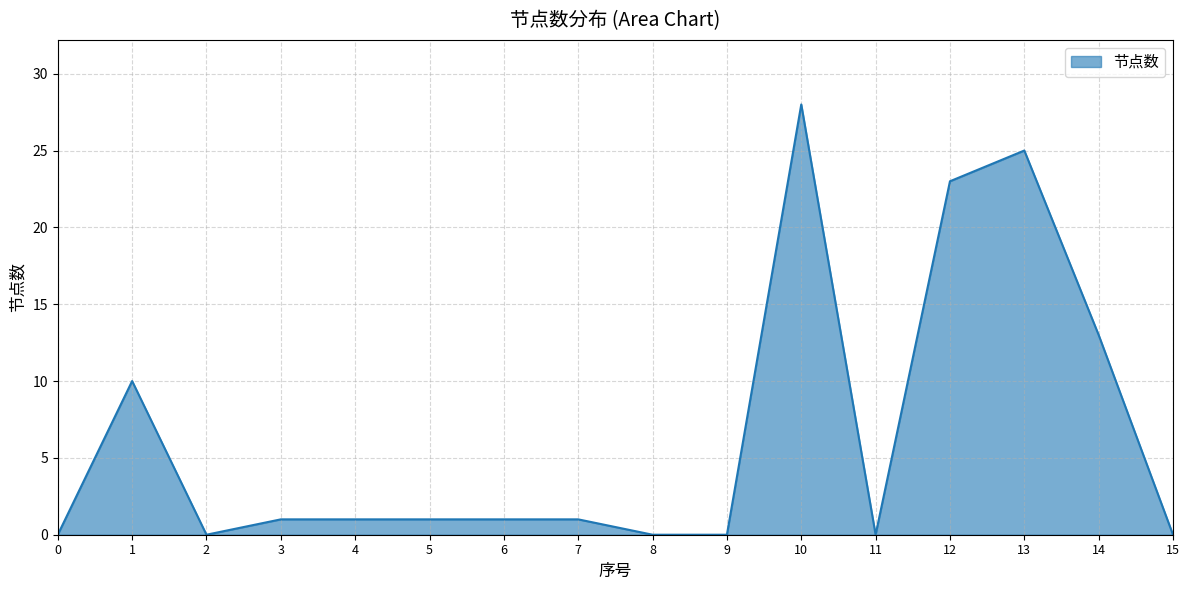

What is the difference between the maximum and minimum values?

28